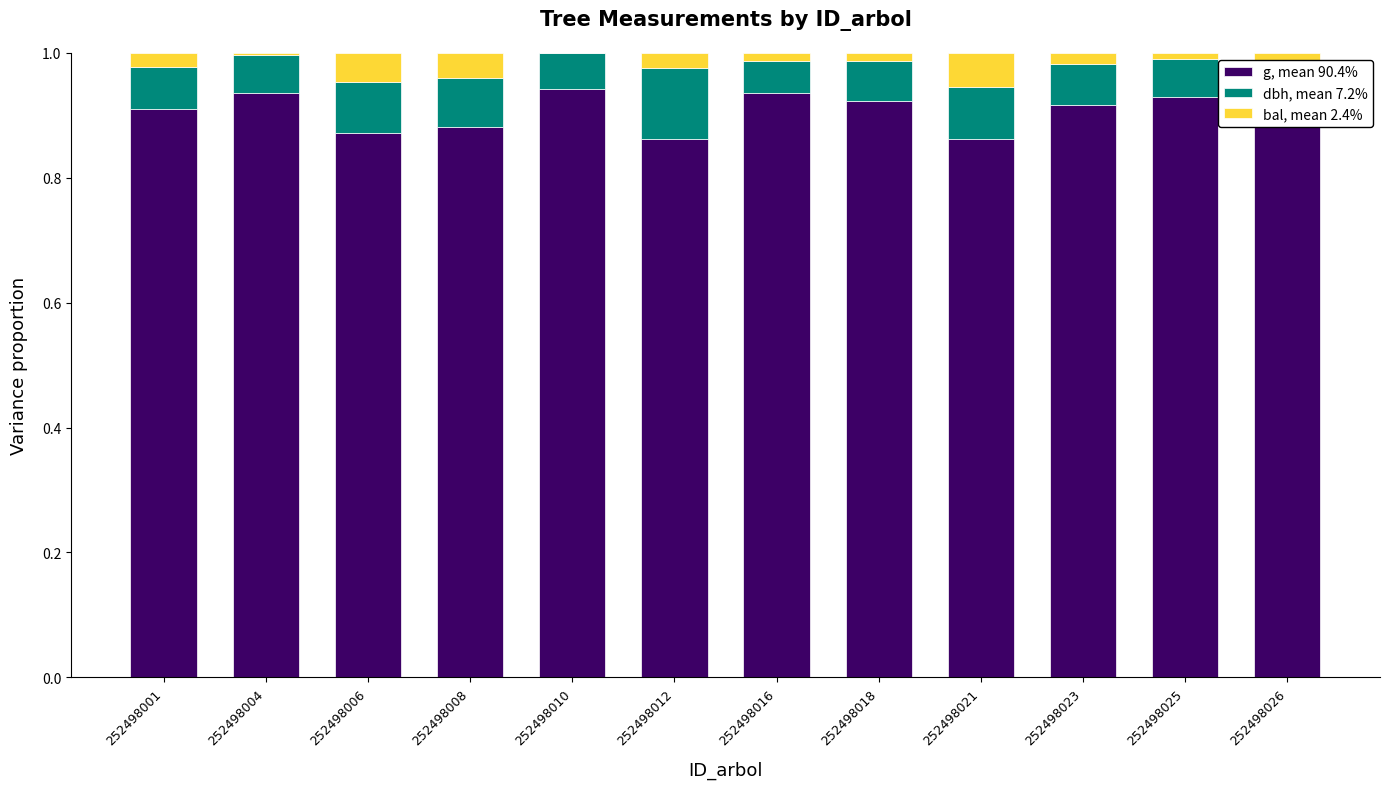

What is the total value across all series at 252498012?

1.0